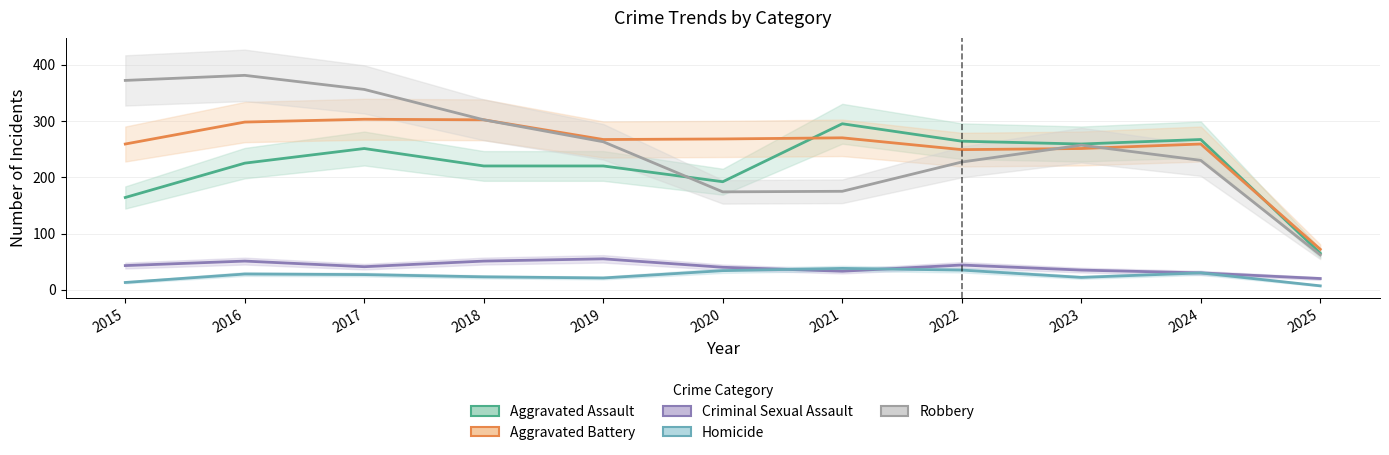

How many interior local valleys does the Aggravated Battery series have?

2